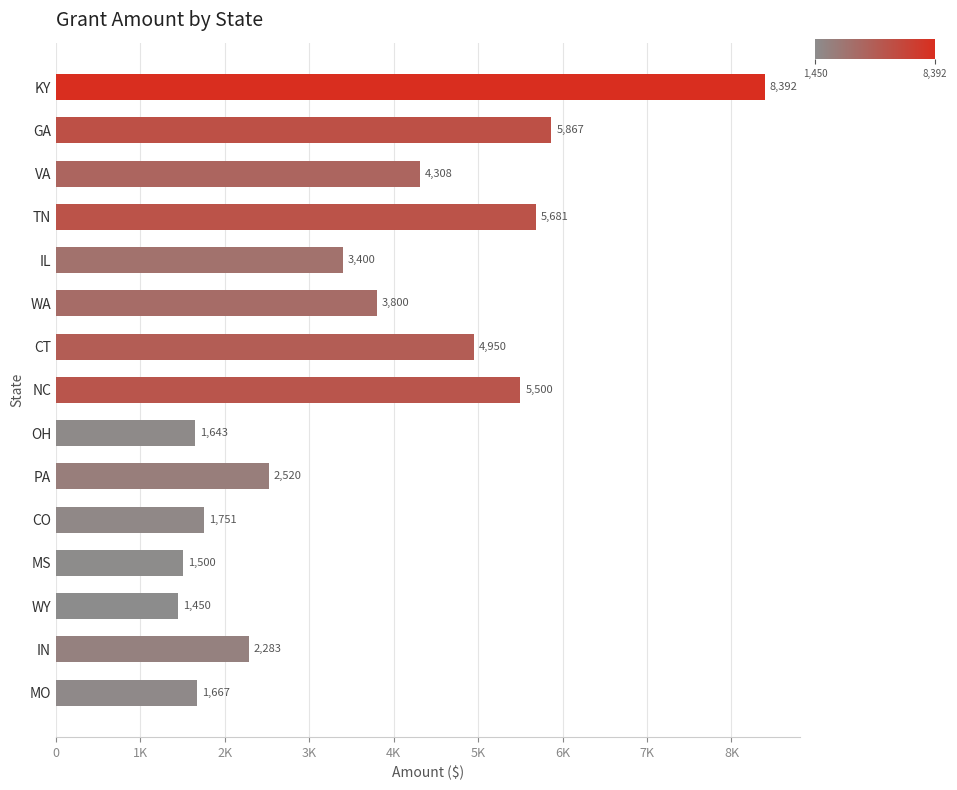

How many series are shown in this chart?

1